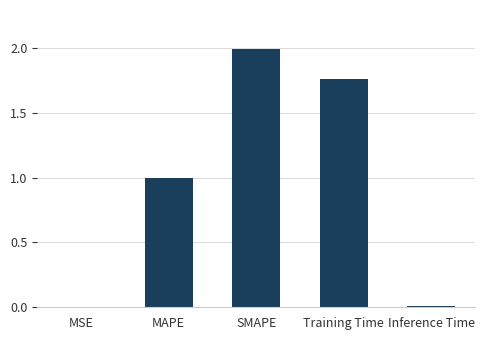

True or false: the data shows 2.0 at SMAPE.

True